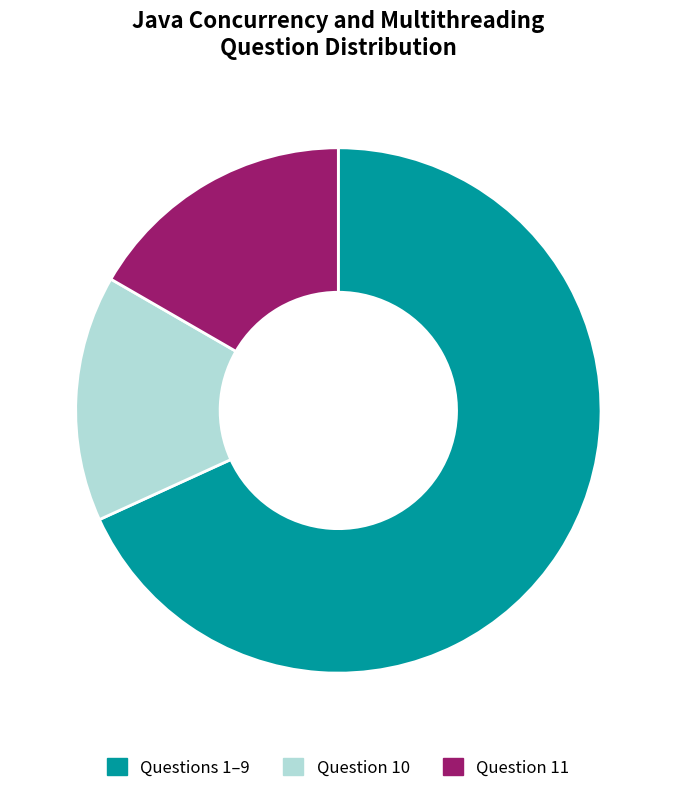

Which slice is the largest?

Questions 1–9